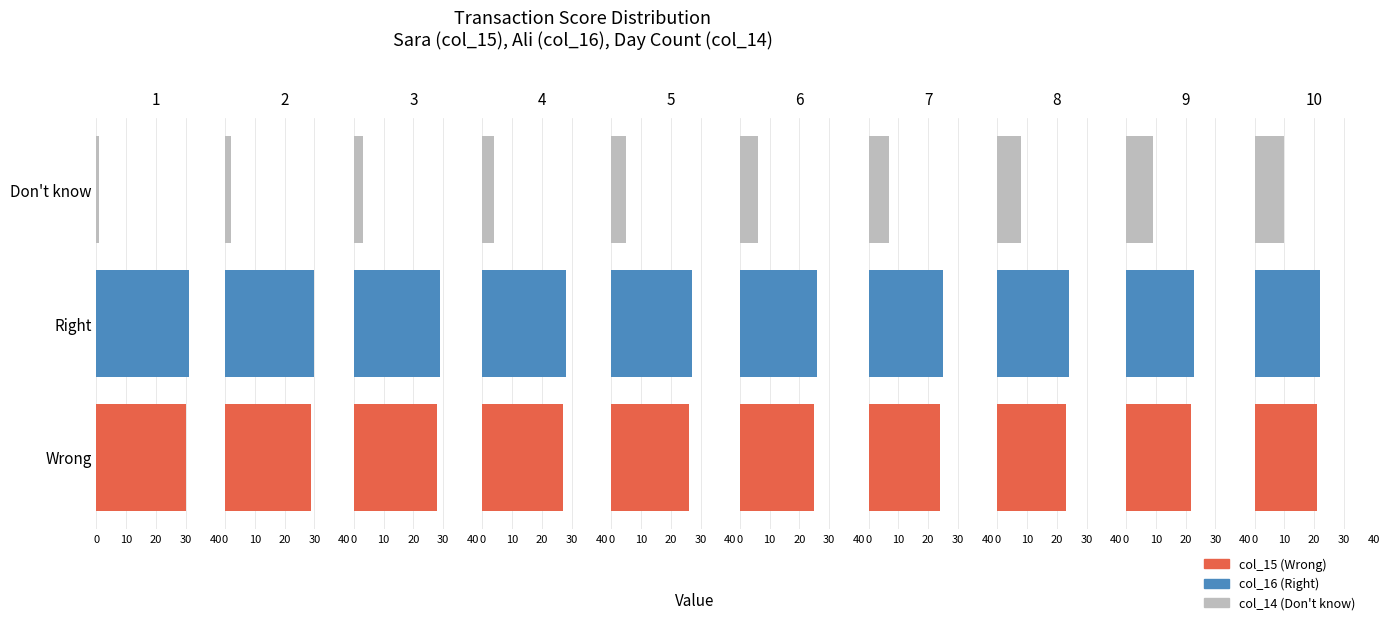

Reading left to right, list all the values displayed in this chart.

col_15: 1=30	2=29	3=28	4=27	5=26	6=25	7=24	8=23	9=22	10=21
col_16: 1=31	2=30	3=29	4=28	5=27	6=26	7=25	8=24	9=23	10=22
col_14: 1=1	2=2	3=3	4=4	5=5	6=6	7=7	8=8	9=9	10=10